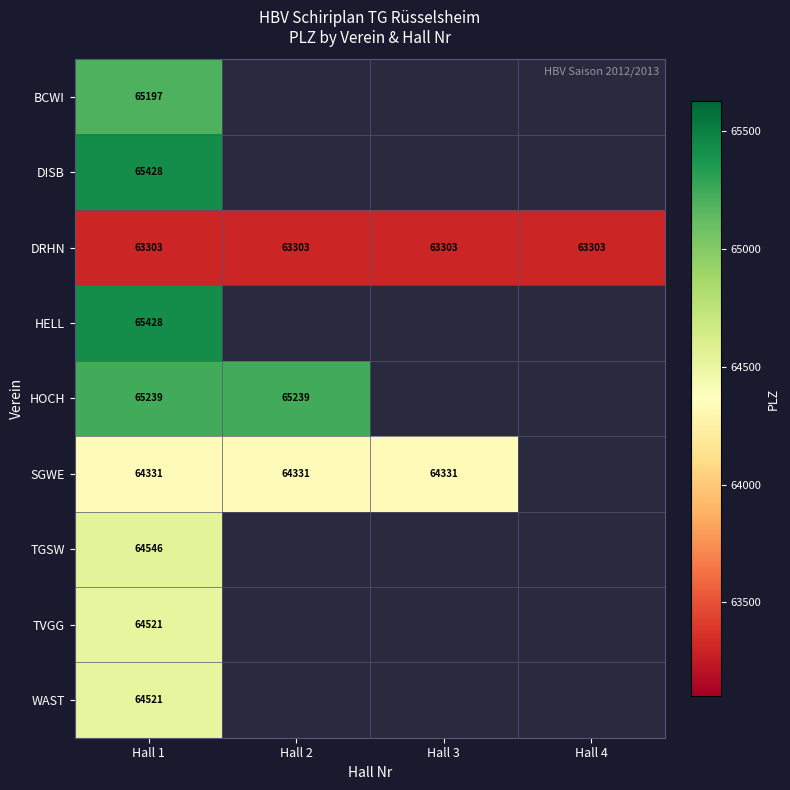

True or false: BCWI has a value of 65197 at Hall 1.

True